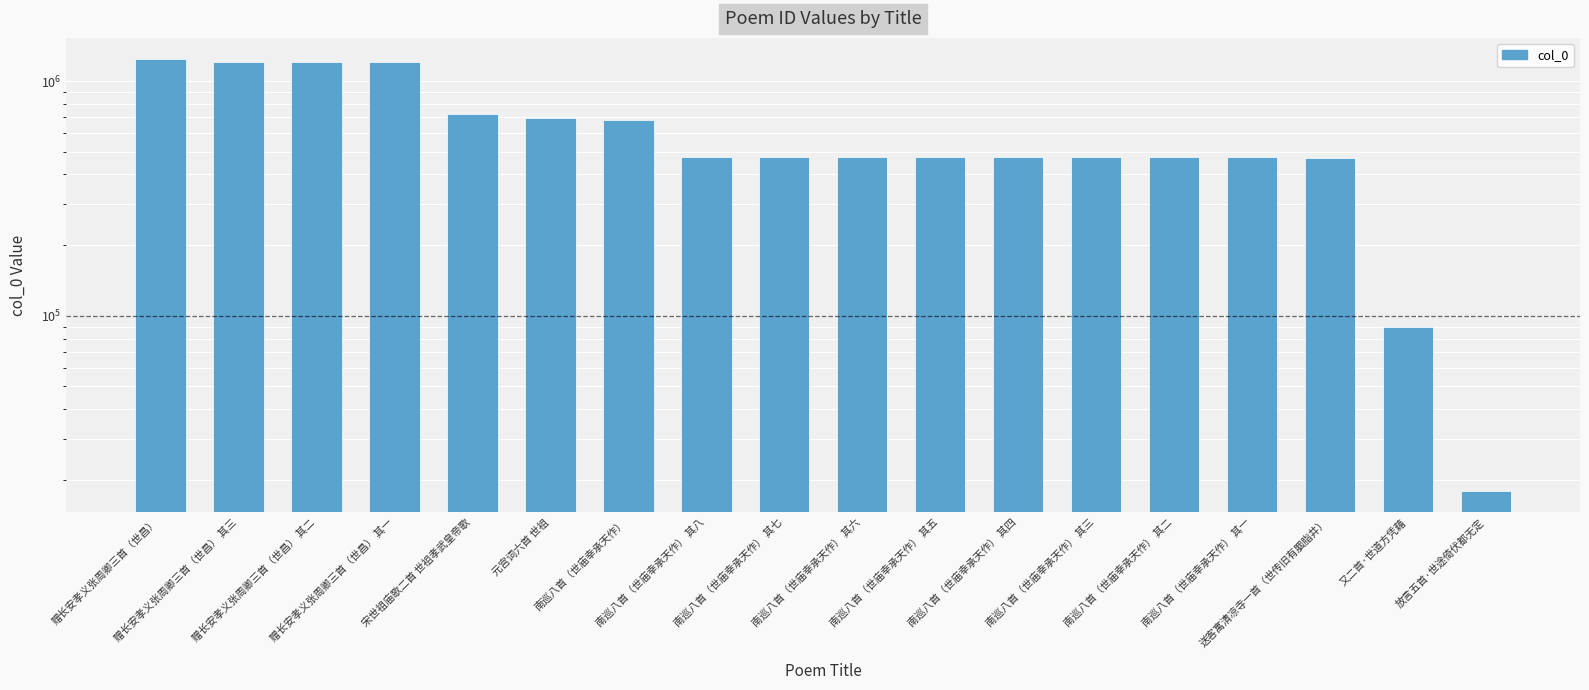

Where does the data first go above 475882?

赠长安孝义张周卿三首（世昌）